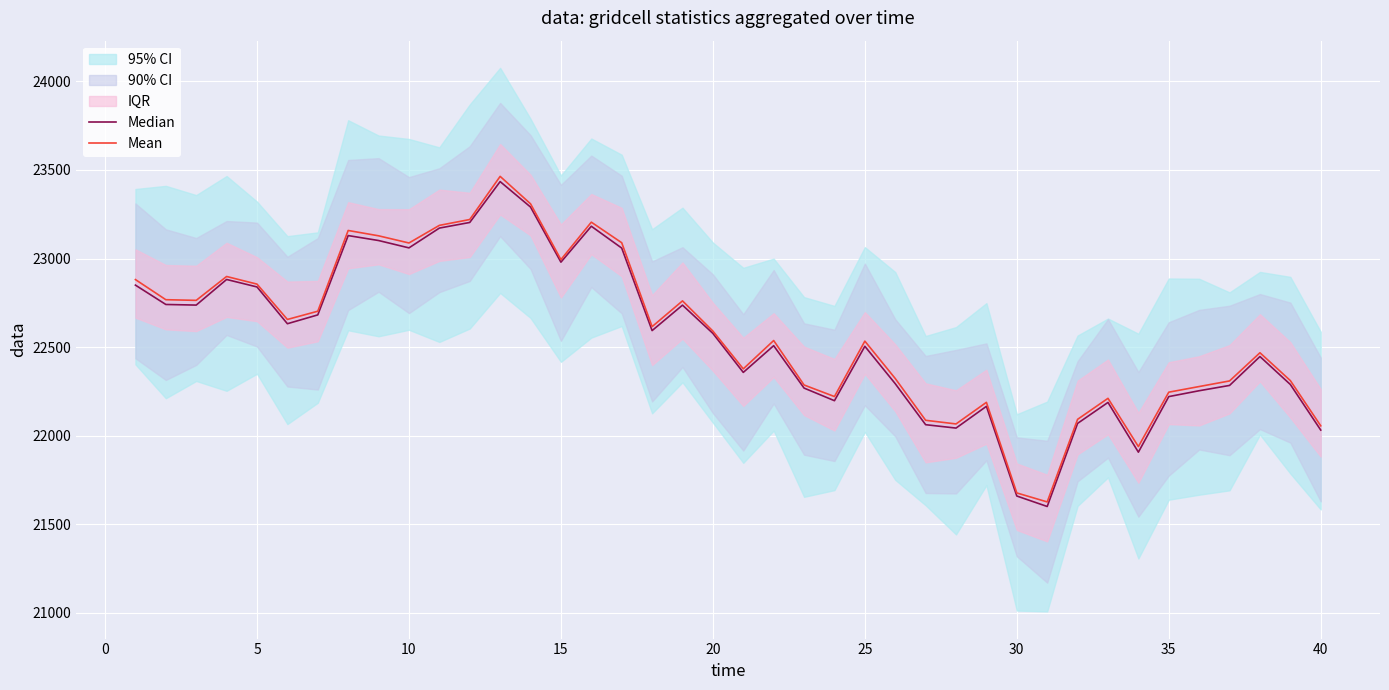

What is the value of the Median point at the 14th from the left?

23290.8